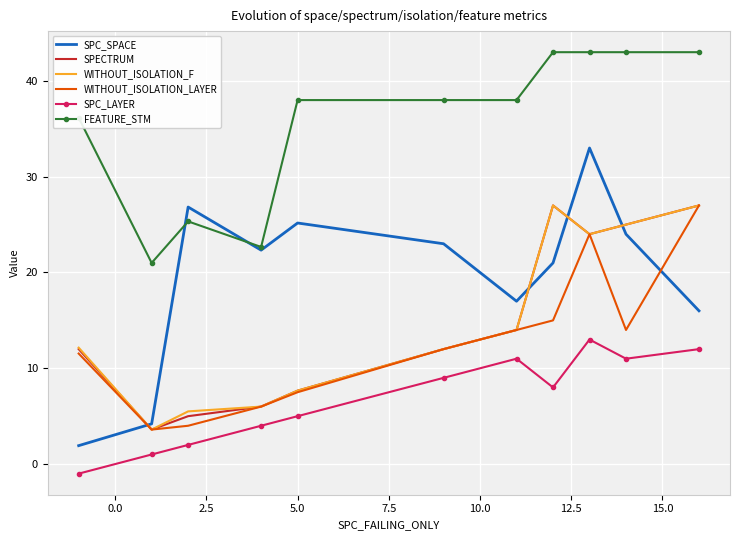

What is the maximum value shown in the chart?

43.0